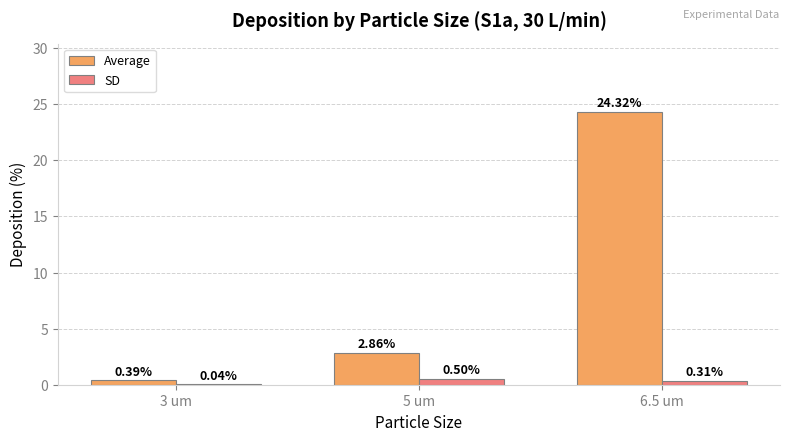

Between 5 um and 6.5 um, which series saw the biggest shift?

Average